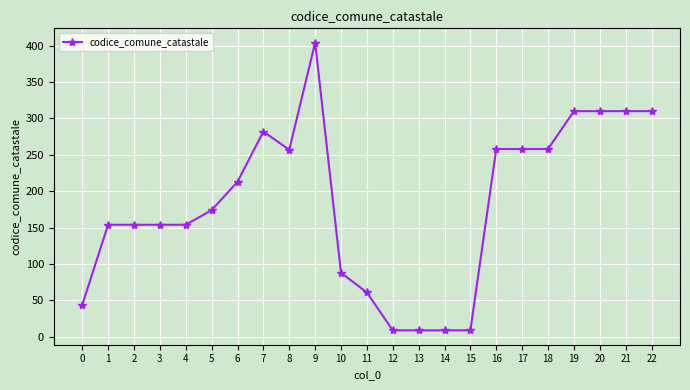

Which has a higher value, 20 or 12?

20